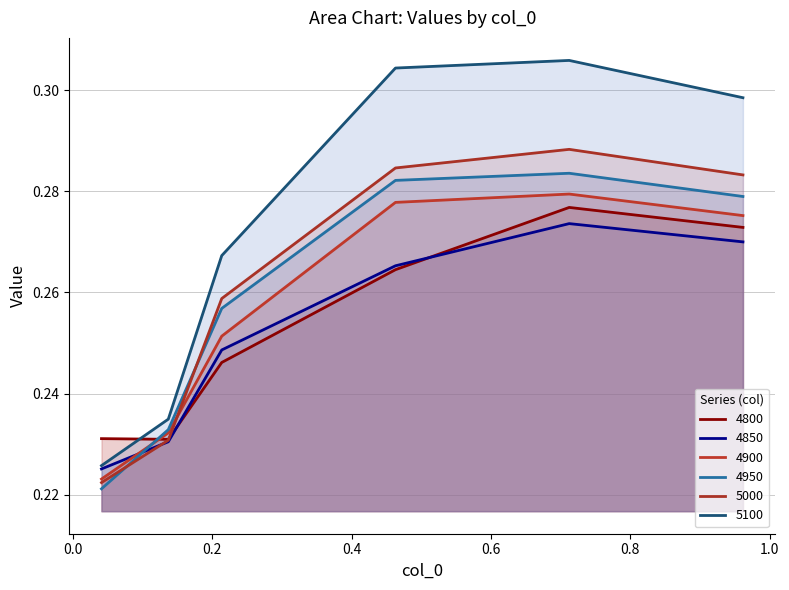

What is the difference between the maximum and minimum values in the 5000 series?

0.1